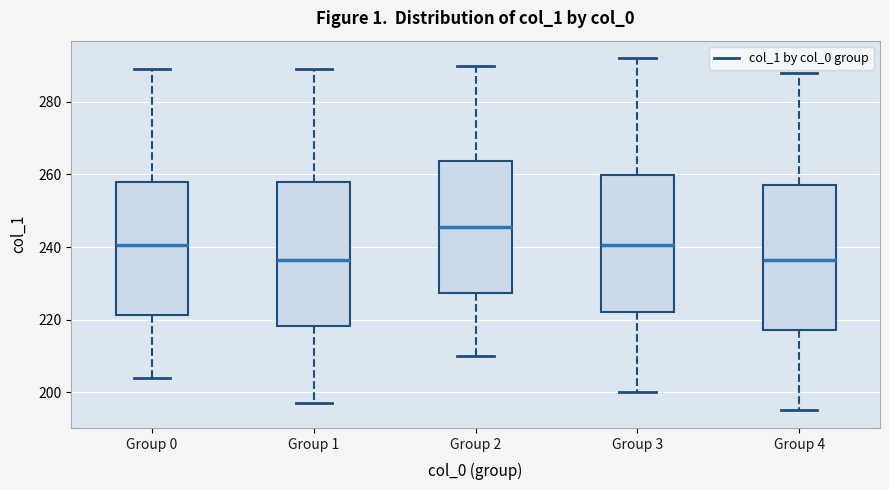

Reading left to right, transcribe this box plot: for each box, give where its median line is, the range the box spans, and where its two whiskers end, as read against the y-axis. The values are not printed on the chart, so give them approximately, as read against the axis.

Group 0: median 240, box 222 to 258, whiskers 204 to 290
Group 1: median 236, box 218 to 258, whiskers 198 to 290
Group 2: median 246, box 228 to 264, whiskers 210 to 290
Group 3: median 240, box 222 to 260, whiskers 200 to 292
Group 4: median 236, box 218 to 258, whiskers 196 to 288